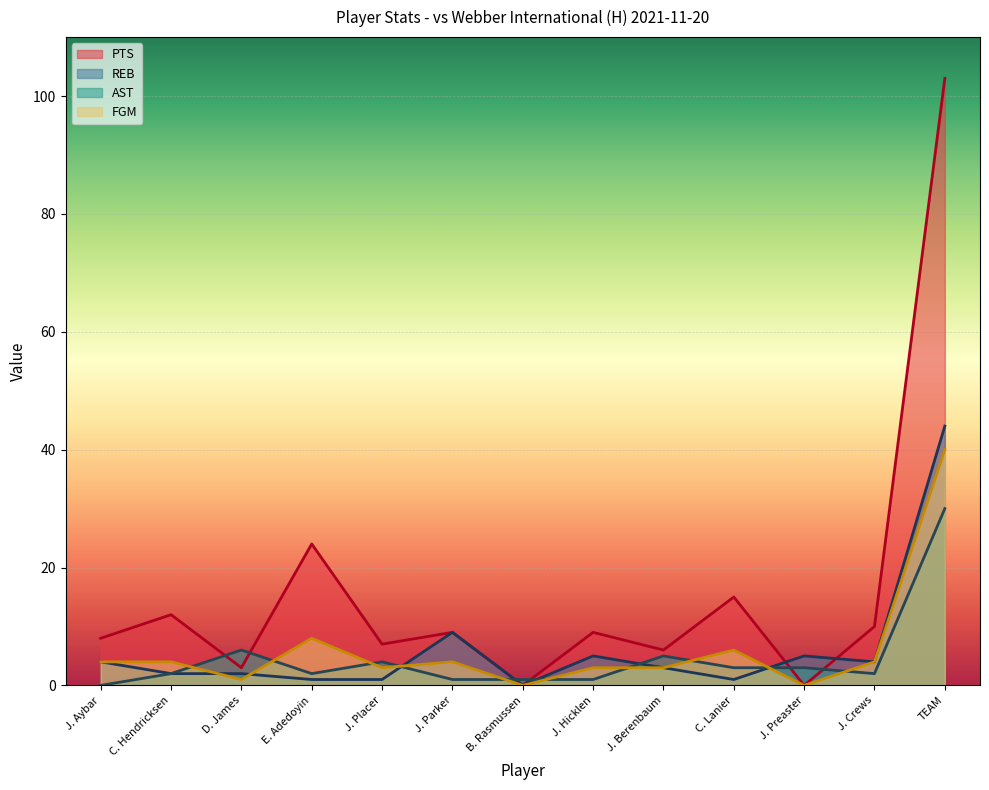

Reading left to right, list all the values displayed in this chart.

PTS: 8	12	3	24	7	9	0	9	6	15	0	10	103
REB: 4	2	2	1	1	9	0	5	3	1	5	4	44
AST: 0	2	6	2	4	1	1	1	5	3	3	2	30
FGM: 4	4	1	8	3	4	0	3	3	6	0	4	40